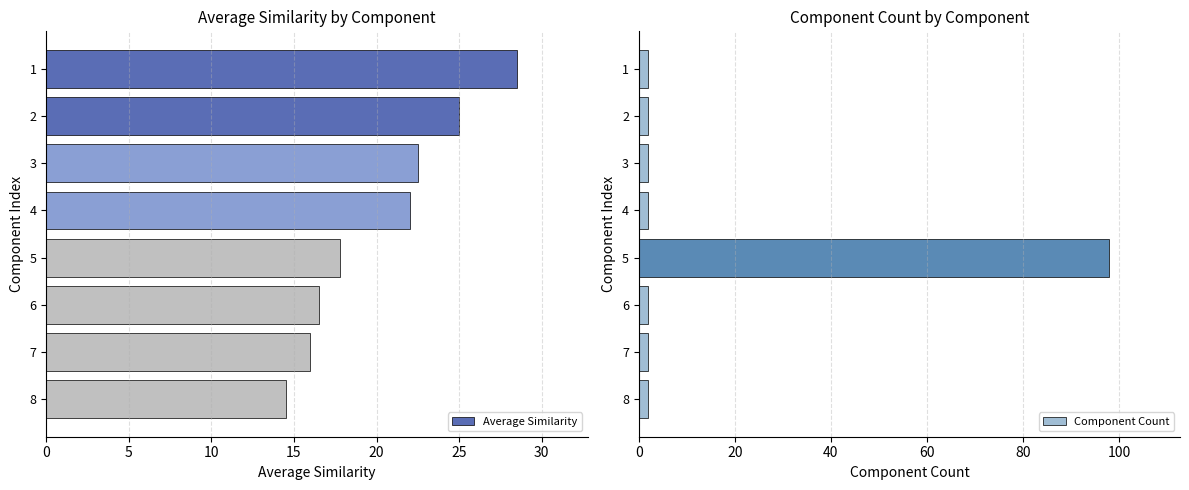

What is the difference between the second highest and minimum values in the Average Similarity series?

10.5